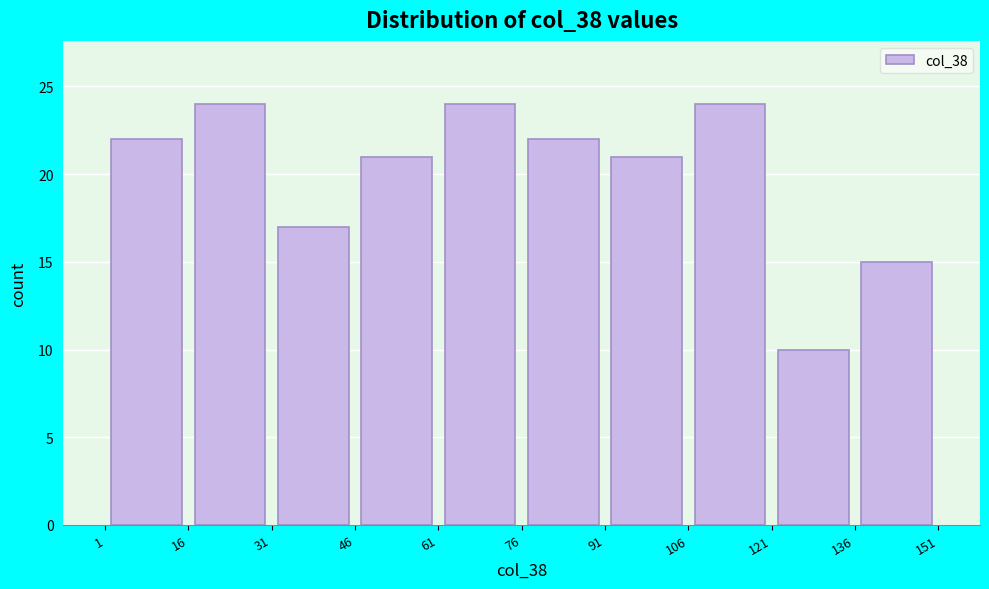

Reading left to right, transcribe this chart: for each bar, give the range it covers on the x-axis and its height. The values are not printed on the chart, so give them approximately, as read against the axis.

1 to 16: 22
16 to 31: 24
31 to 46: 17
46 to 61: 21
61 to 76: 24
76 to 91: 22
91 to 106: 21
106 to 121: 24
121 to 136: 10
136 to 151: 15